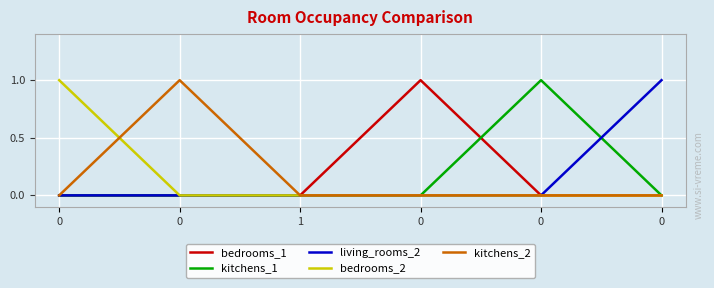

What is the spread (max minus min) of values at 0?

1